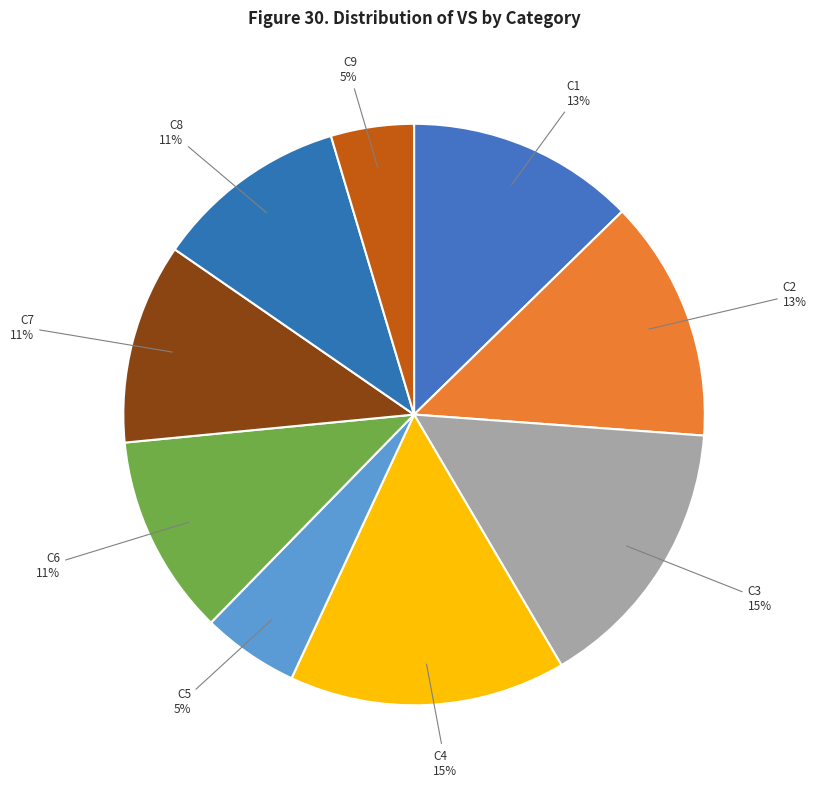

To the nearest percent, what is the difference between the C1 and C8 slice percentages?

2%